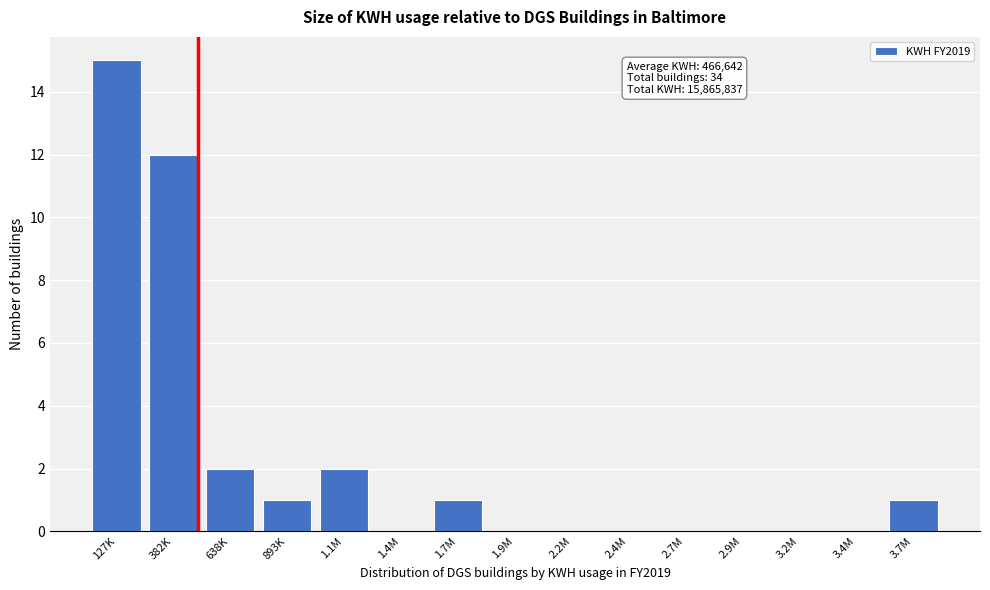

Reading right to left, what are all the values shown in this chart?

3.7M=1	3.4M=0	3.2M=0	2.9M=0	2.7M=0	2.4M=0	2.2M=0	1.9M=0	1.7M=1	1.4M=0	1.1M=2	893K=1	638K=2	382K=12	127K=15